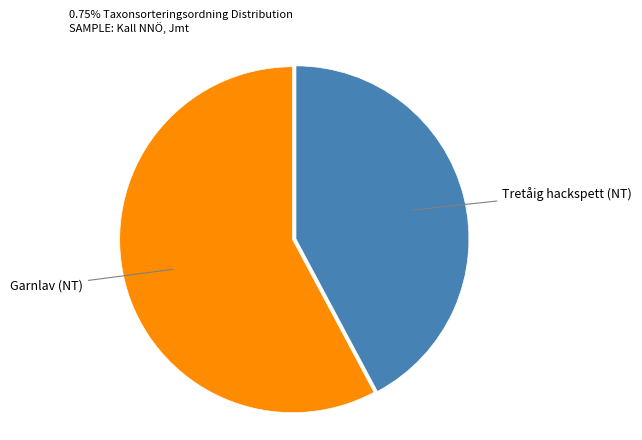

True or false: Garnlav (NT) accounts for 58% of the total.

True